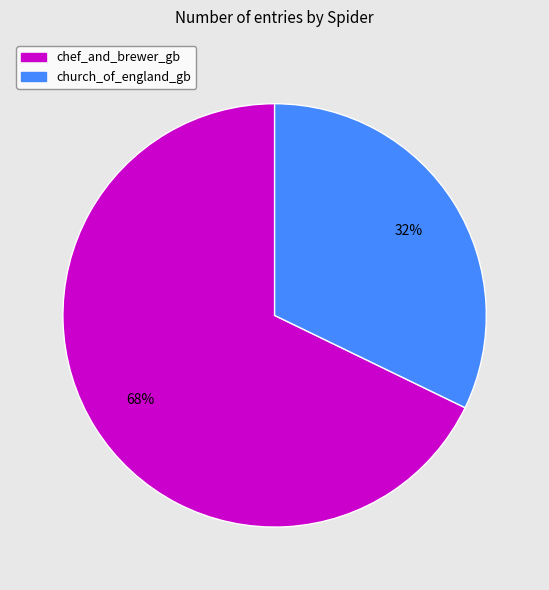

To the nearest percent, what portion does chef_and_brewer_gb represent?

68%